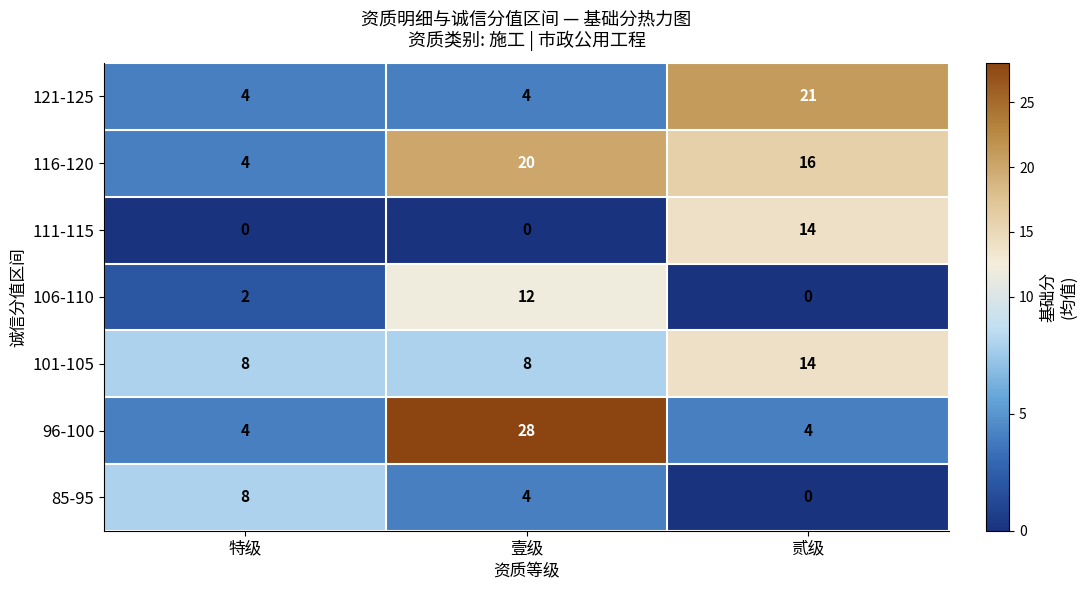

Count the 85-95 values in the range 0 to 8.

3